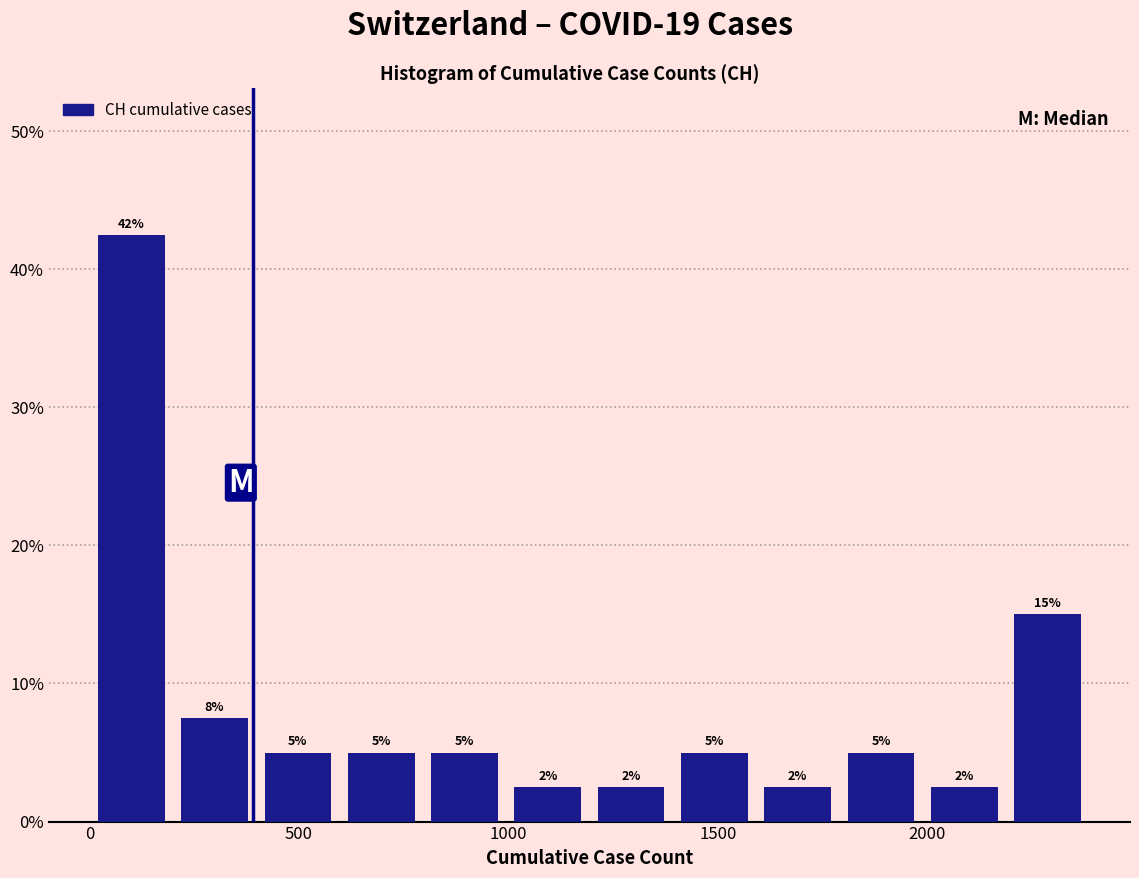

Around what value on the x-axis is the tallest bar? Give the approximate position of its centre, as read against the axis.

100